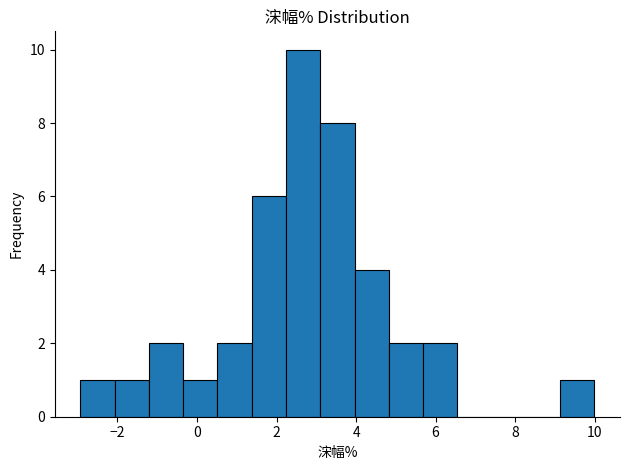

Reading left to right, list every bar in this chart as the range it spans on the x-axis followed by its height. Neither the bar edges nor the heights are printed on the chart, so give them approximately, as read against the axes.

-3.0 to -2.0: 1
-2.0 to -1.2: 1
-1.2 to -0.4: 2
-0.4 to 0.6: 1
0.6 to 1.4: 2
1.4 to 2.2: 6
2.2 to 3.0: 10
3.0 to 4.0: 8
4.0 to 4.8: 4
4.8 to 5.6: 2
5.6 to 6.6: 2
6.6 to 7.4: 0
7.4 to 8.2: 0
8.2 to 9.2: 0
9.2 to 10.0: 1